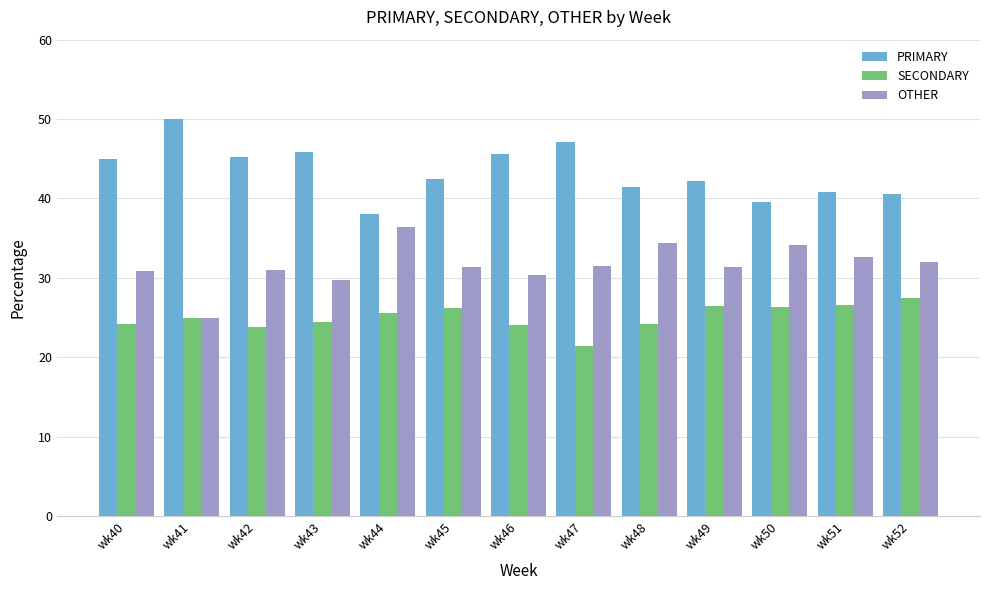

At how many categories does at least one series exceed 48?

1